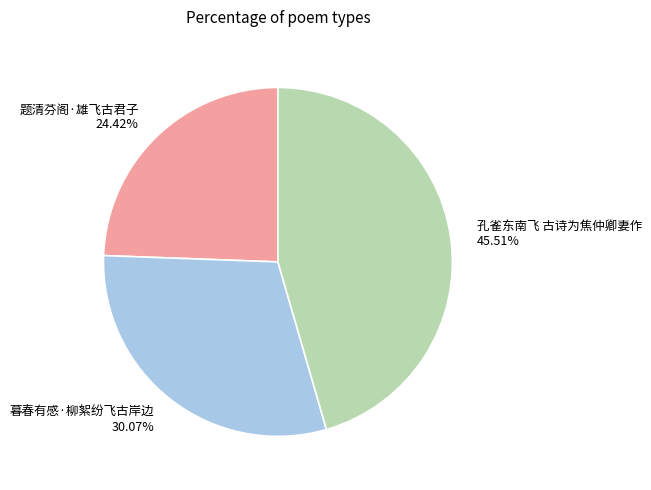

What is the smallest slice in the pie chart?

题清芬阁·雄飞古君子